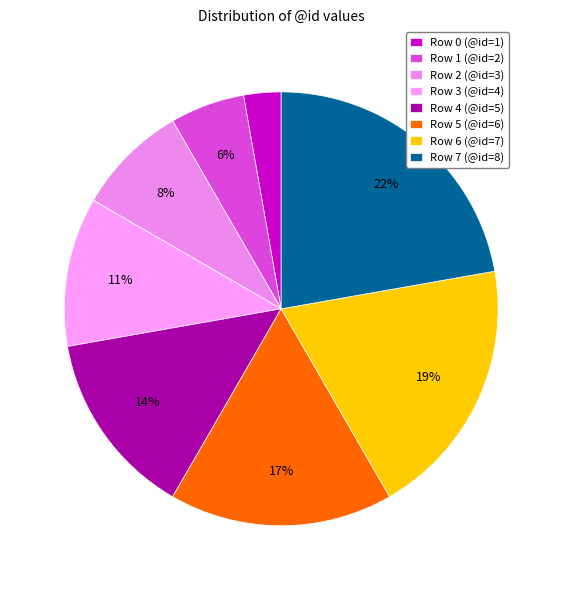

What is the ratio of the value at Row 1 to the value at Row 0?

2.0